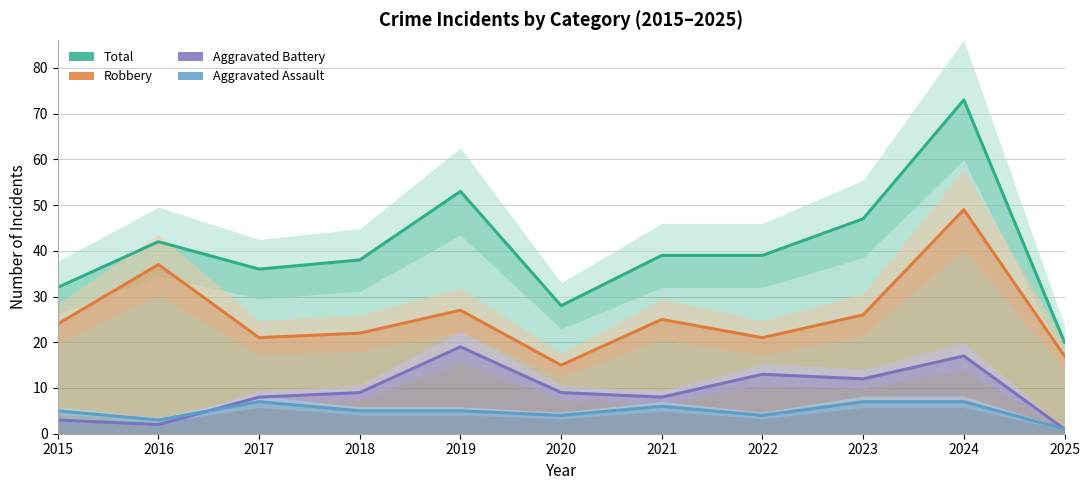

What are all the series names shown in the legend?

Total, Robbery, Aggravated Battery, Aggravated Assault